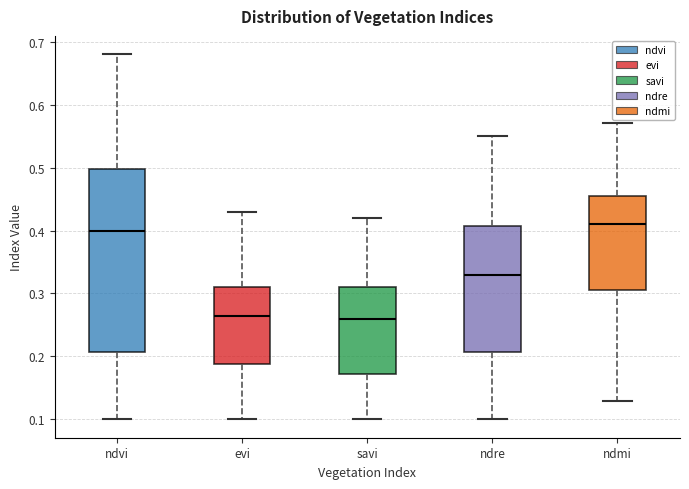

Where does the lower whisker of the box for ndvi end on the y-axis? The values are not printed on the chart, so give them approximately, as read against the axis.

0.10